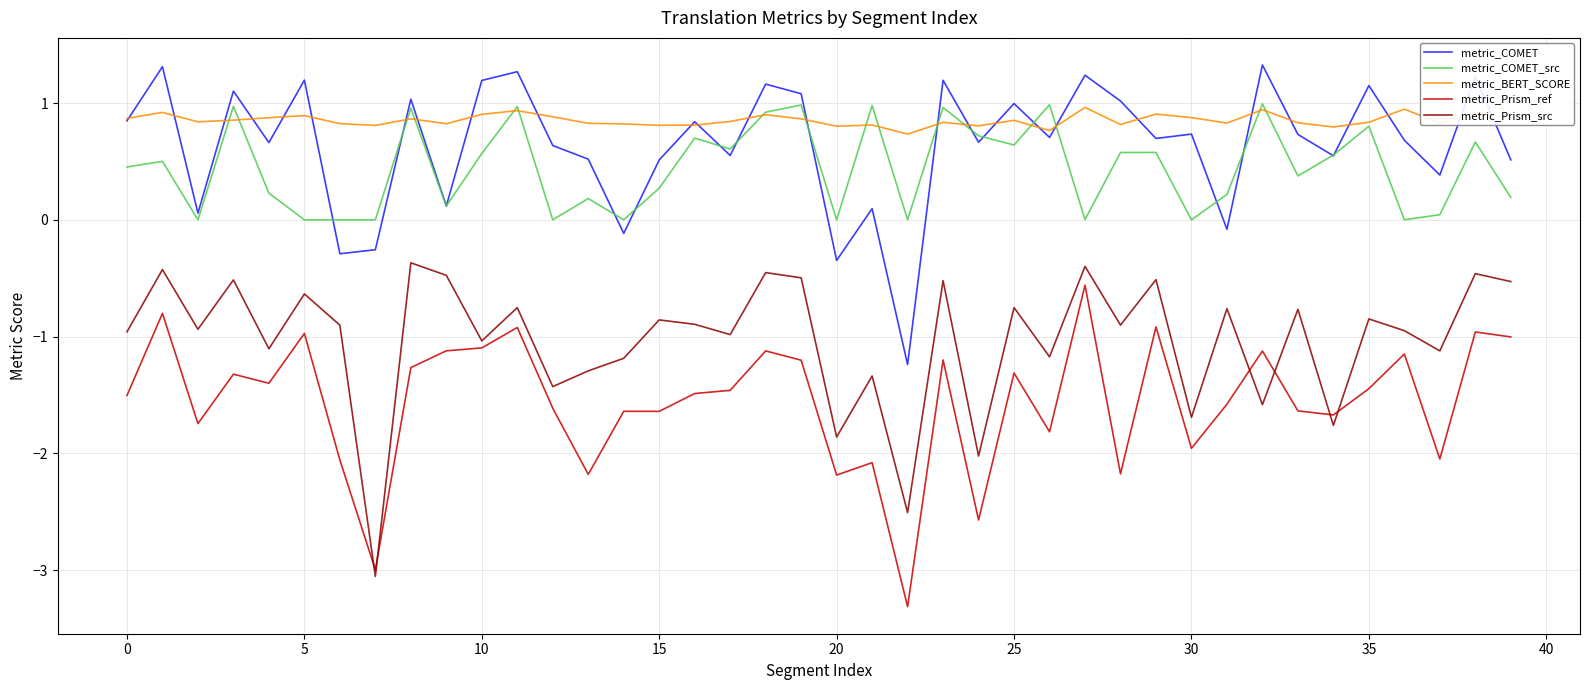

What is the maximum value for metric_COMET_src?

1.0